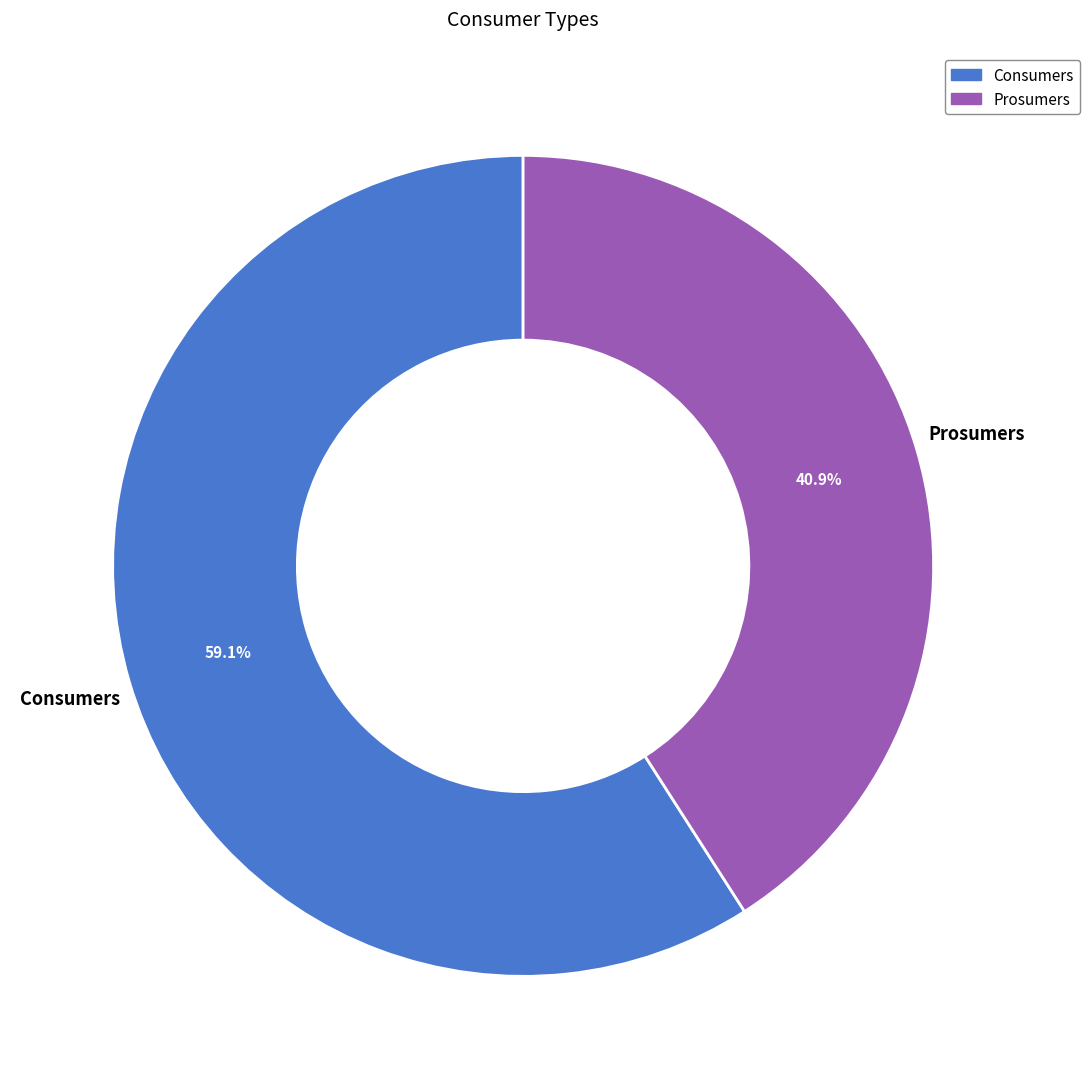

What is the total percentage of Prosumers and Consumers?

100.0%